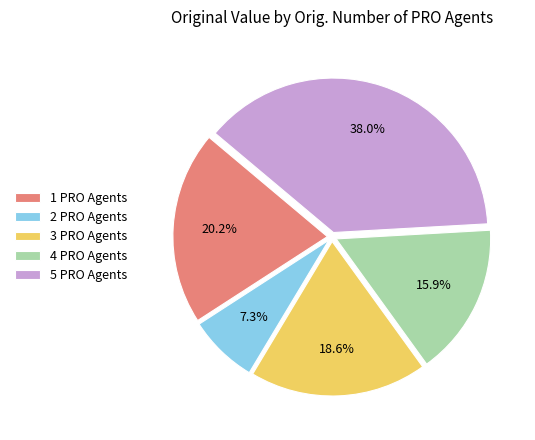

What portion of the pie excludes 3 PRO Agents?

81.4%